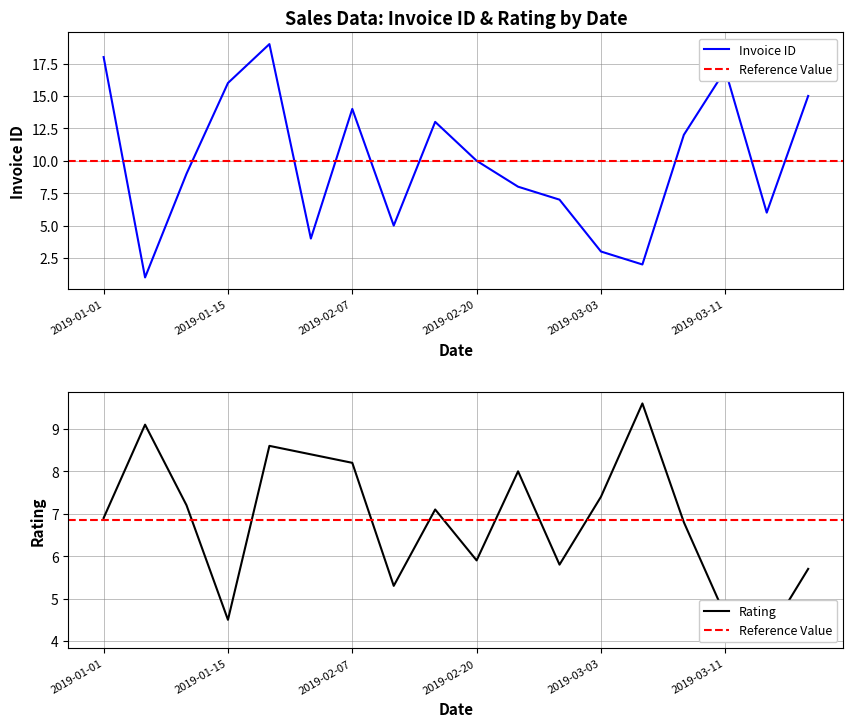

Reading left to right, extract all data points from this chart.

Invoice ID: 2019-01-01=18.0	2019-01-05=1.0	2019-01-10=9.0	2019-01-15=16.0	2019-01-21=19.0	2019-01-27=4.0	2019-02-07=14.0	2019-02-08=5.0	2019-02-12=13.0	2019-02-20=10.0	2019-02-24=8.0	2019-02-25=7.0	2019-03-03=3.0	2019-03-08=2.0	2019-03-09=12.0	2019-03-11=17.0	2019-03-25=6.0	2019-03-29=15.0
Rating: 2019-01-01=6.9	2019-01-05=9.1	2019-01-10=7.2	2019-01-15=4.5	2019-01-21=8.6	2019-01-27=8.4	2019-02-07=8.2	2019-02-08=5.3	2019-02-12=7.1	2019-02-20=5.9	2019-02-24=8.0	2019-02-25=5.8	2019-03-03=7.4	2019-03-08=9.6	2019-03-09=6.8	2019-03-11=4.6	2019-03-25=4.1	2019-03-29=5.7